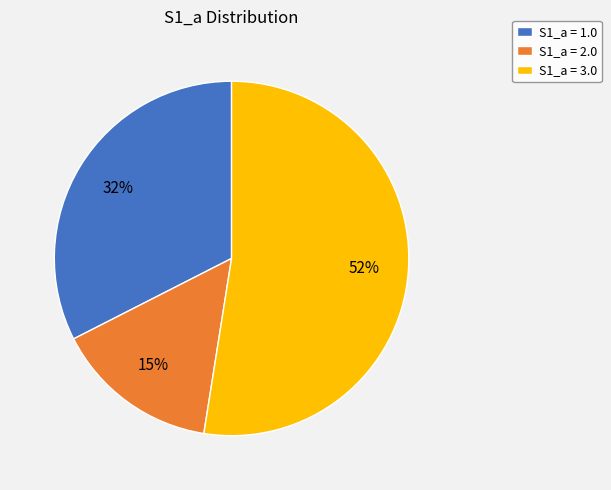

Does any single category account for the majority?

Yes